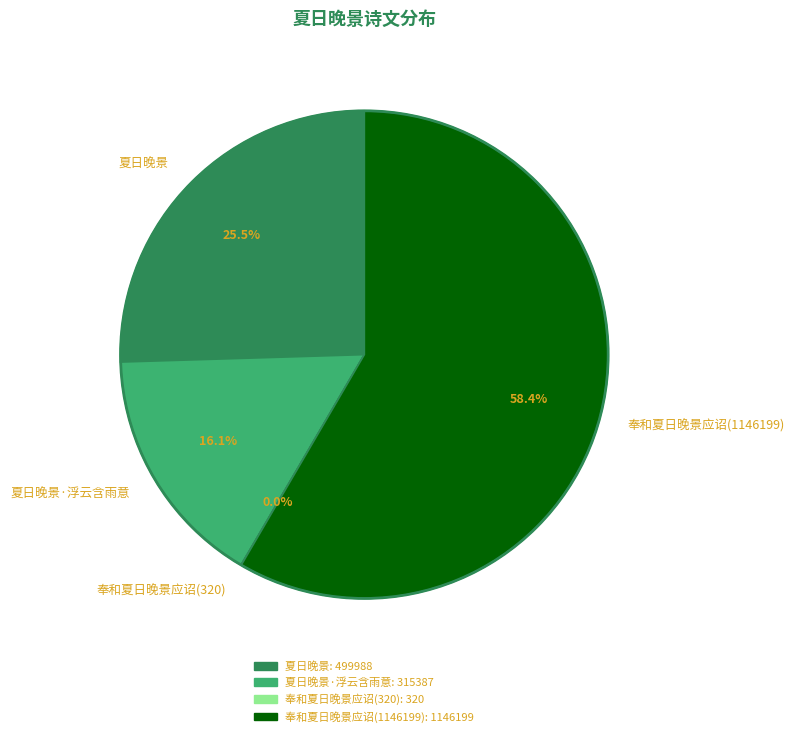

Between 奉和夏日晚景应诏(1146199) and 夏日晚景, which is larger?

奉和夏日晚景应诏(1146199)